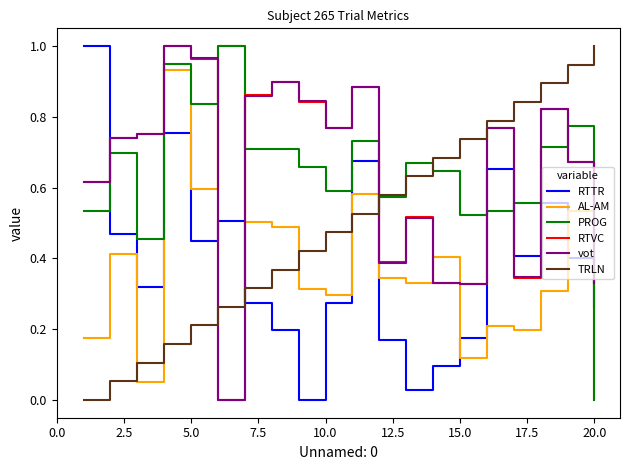

True or false: vot and AL-AM intersect in this chart.

True